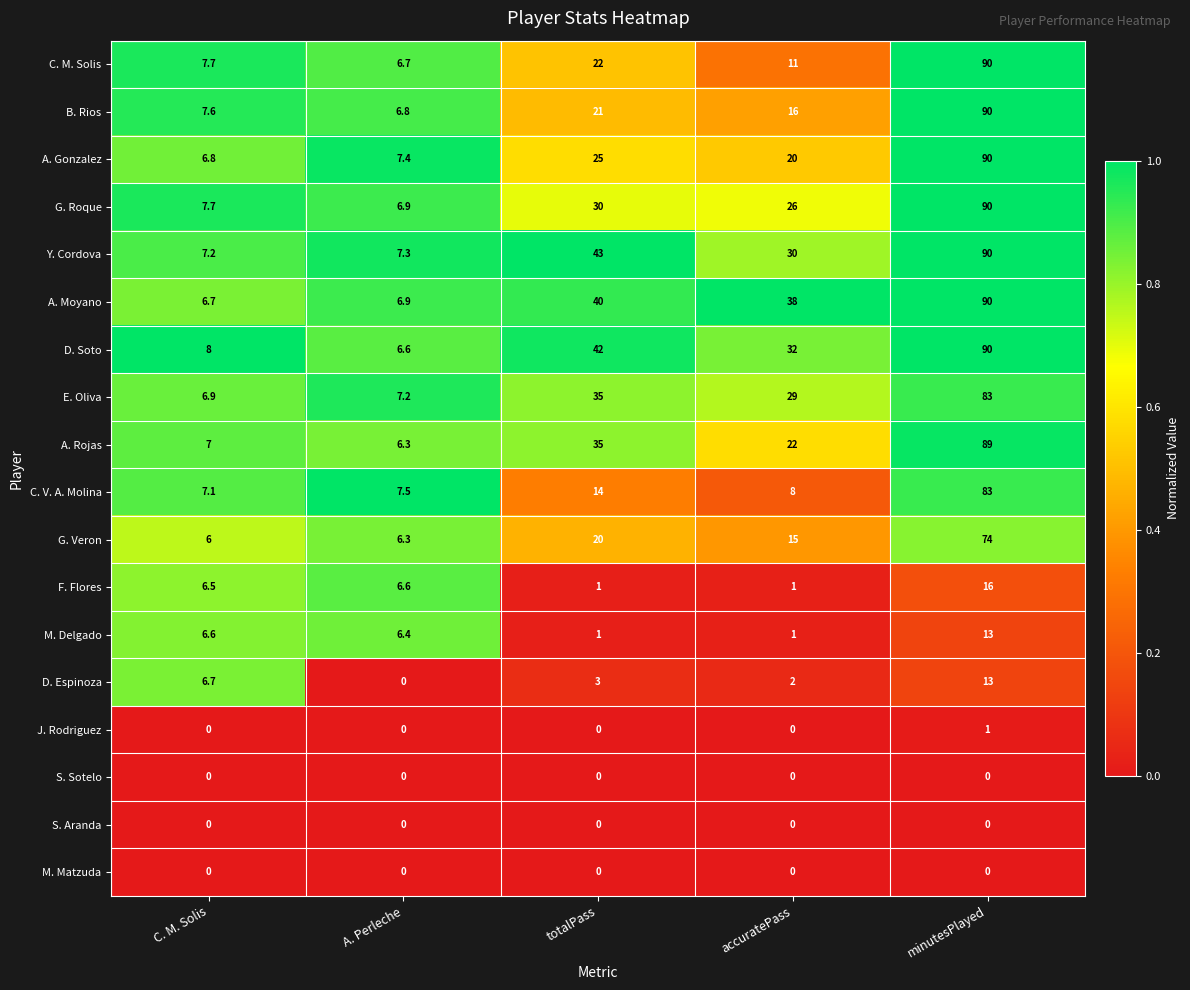

How many categories are shown in the chart?

5